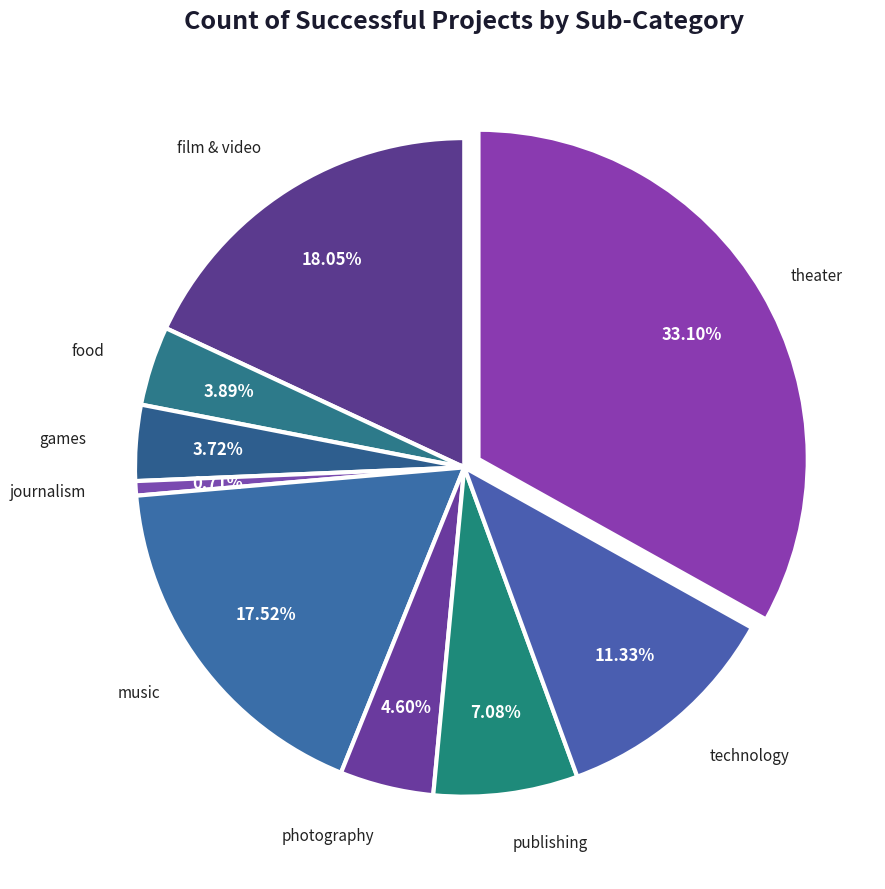

How many segments does this pie chart have?

9